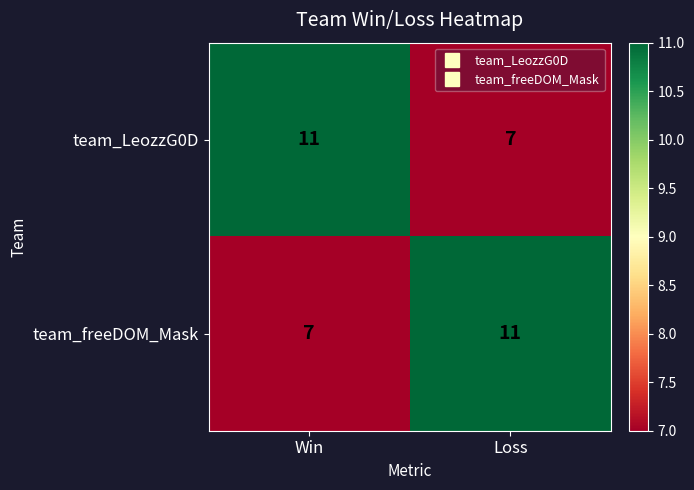

Reading left to right, list all the values displayed in this chart.

team_LeozzG0D: Win=11	Loss=7
team_freeDOM_Mask: Win=7	Loss=11